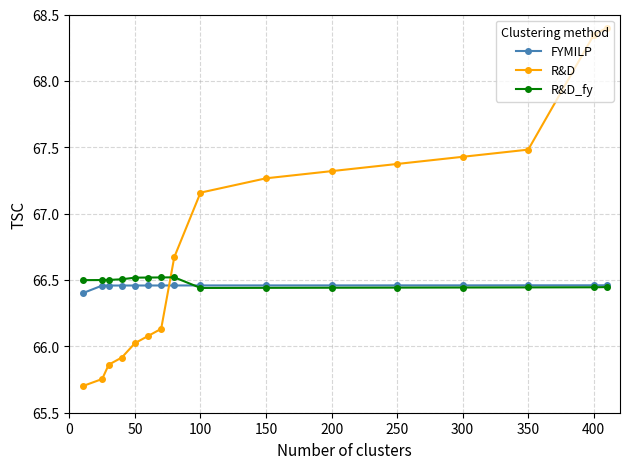

How many lines are shown in the chart?

3